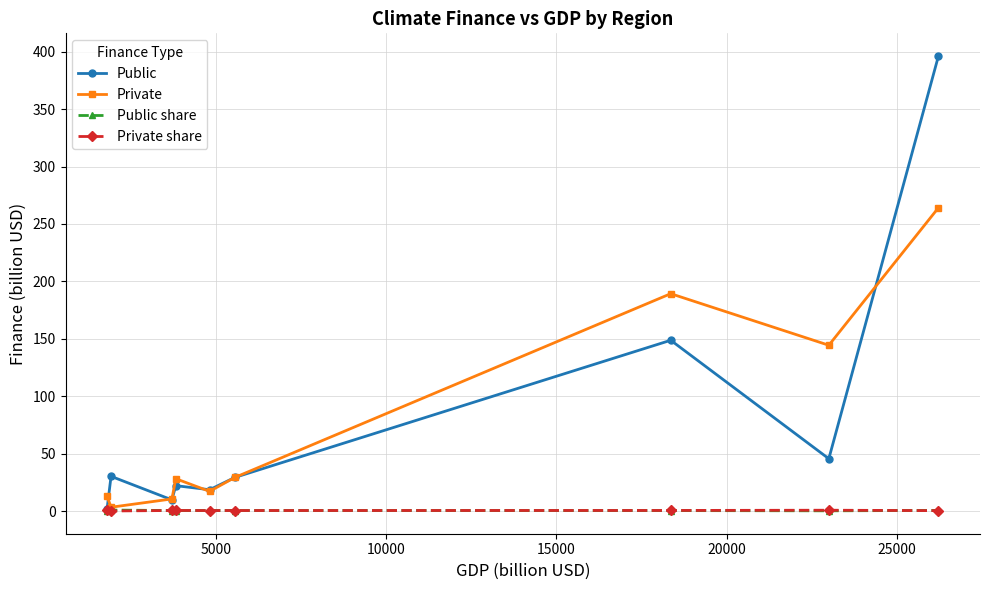

What is the maximum value shown in the chart?

396.2